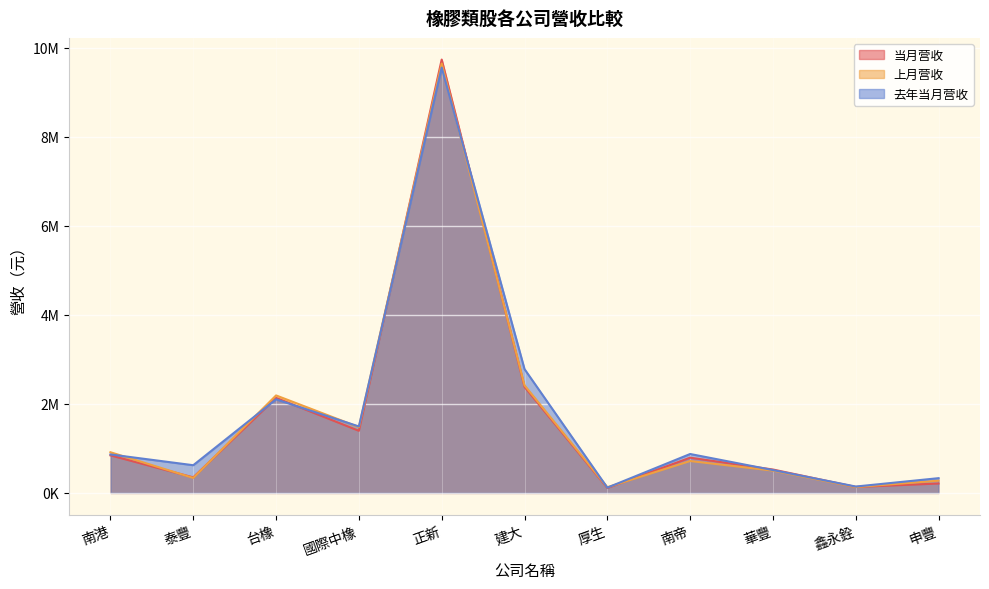

Between 國際中橡 and 華豐, which series saw the biggest shift?

去年当月营收